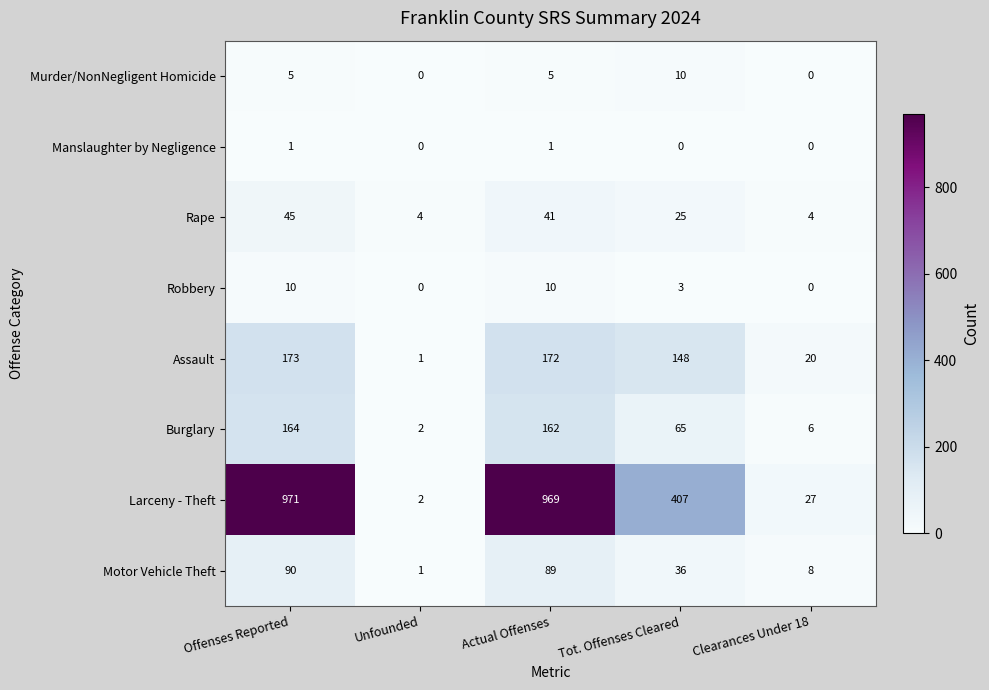

How many categories are shown in the chart?

5